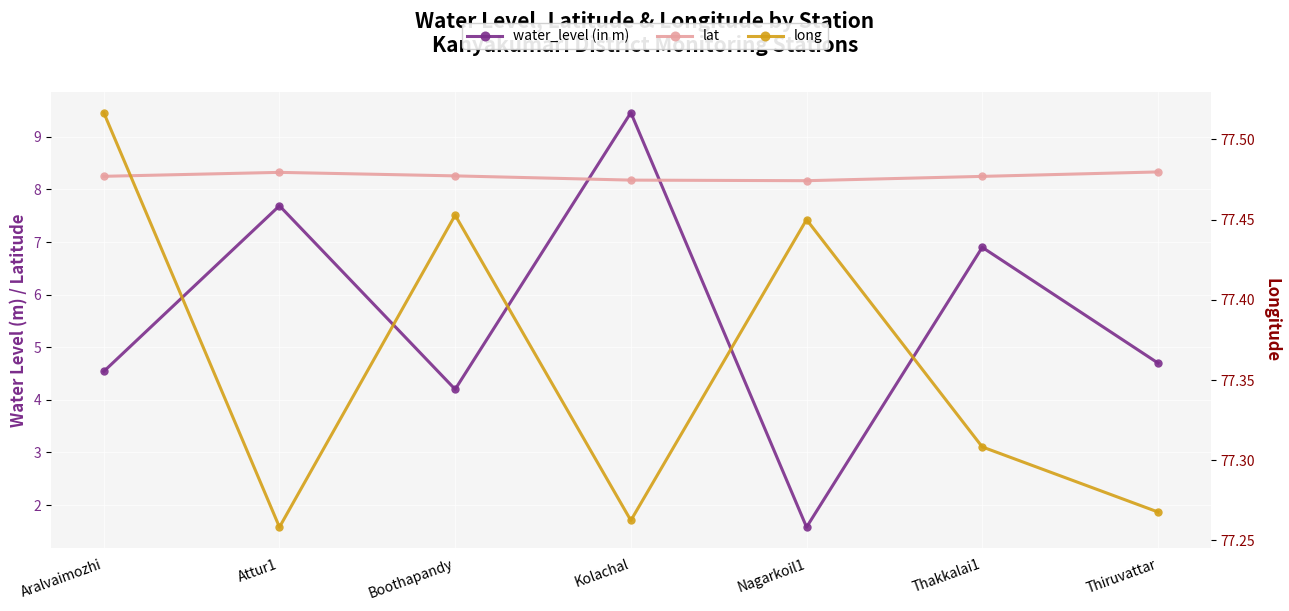

What is the minimum value for water_level (in m)?

1.6